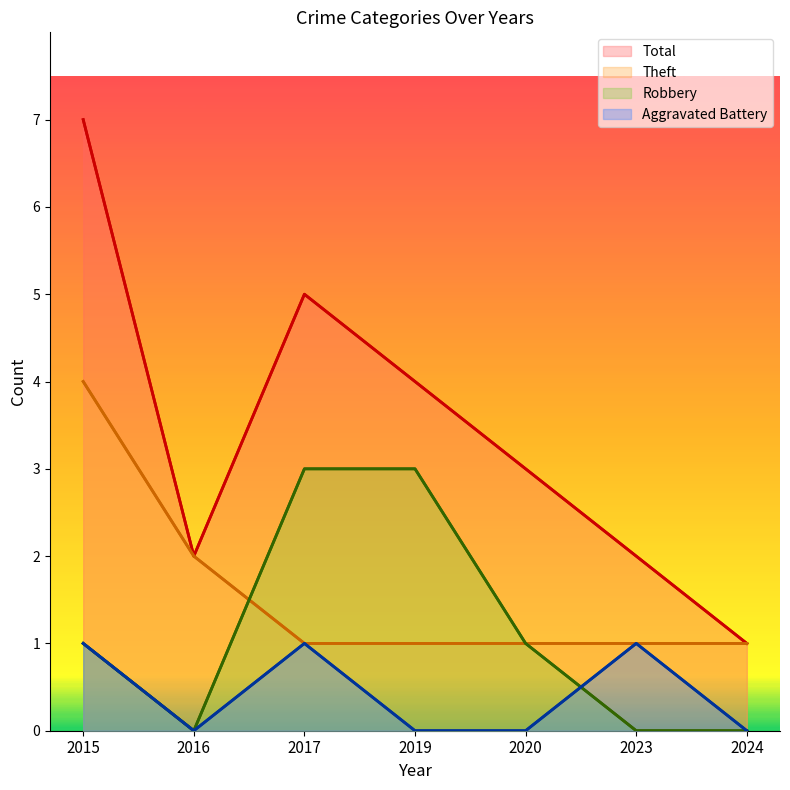

True or false: Total and Aggravated Battery cross at least once.

False